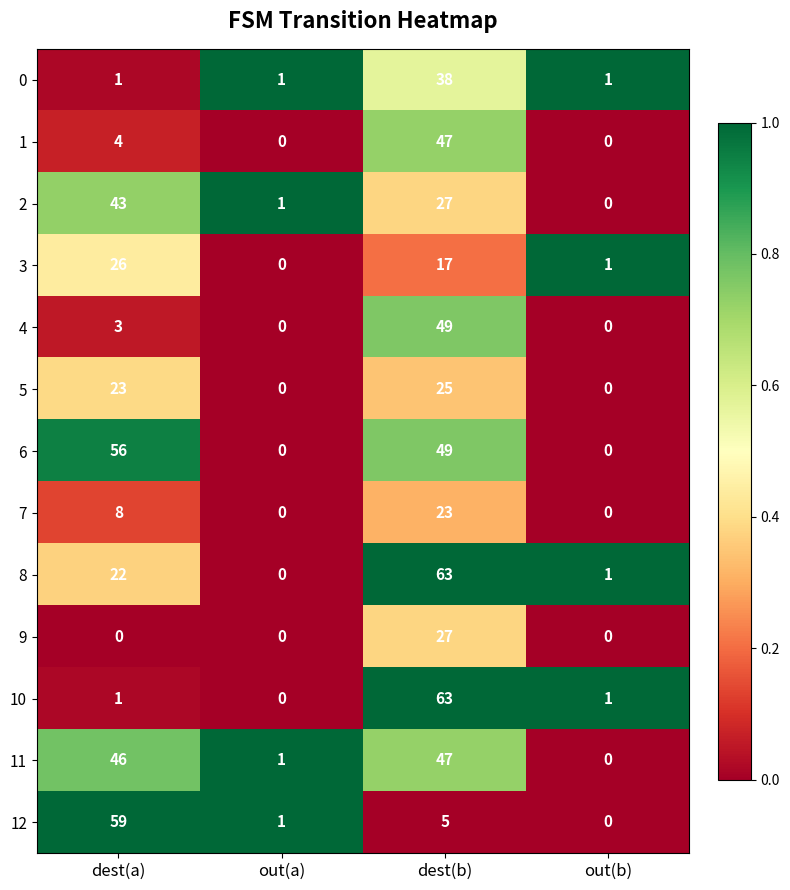

What is the total value across all series at dest(b)?

480